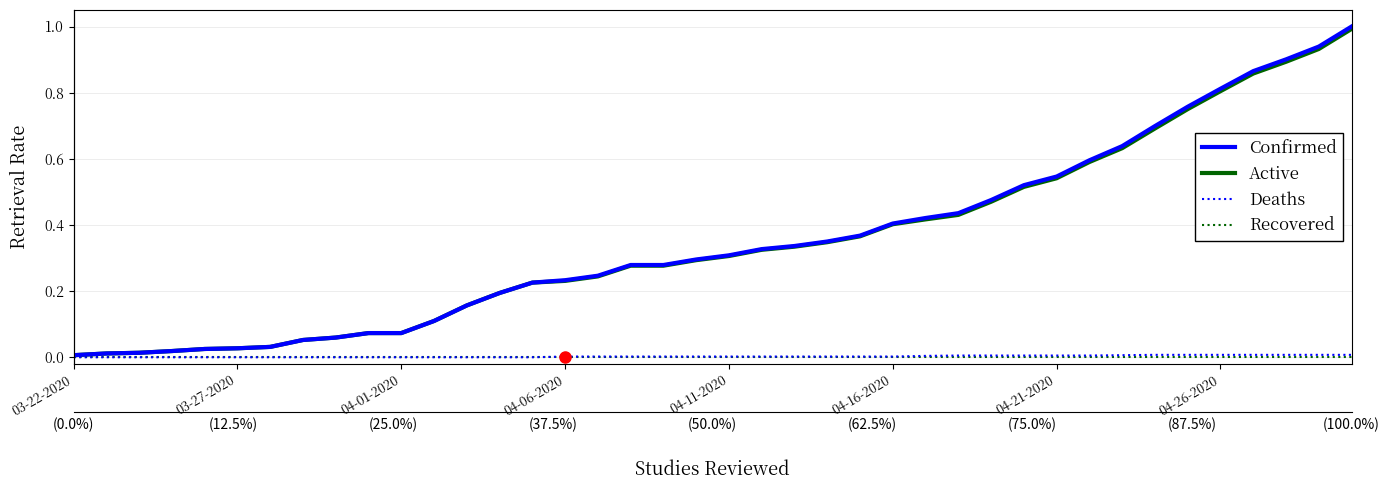

What value does the Confirmed series have at 12?

0.2